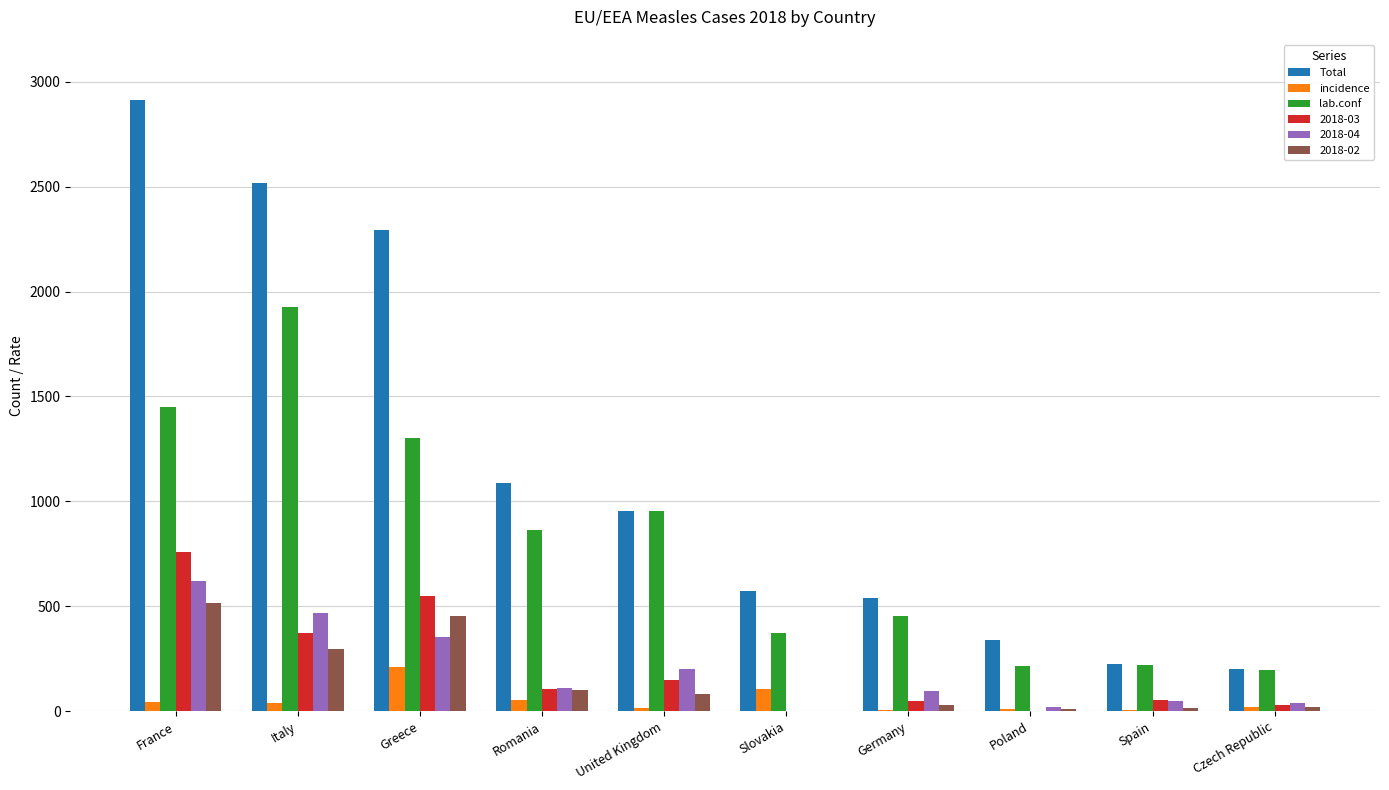

Which category has the highest value in the 2018-03 series?

France